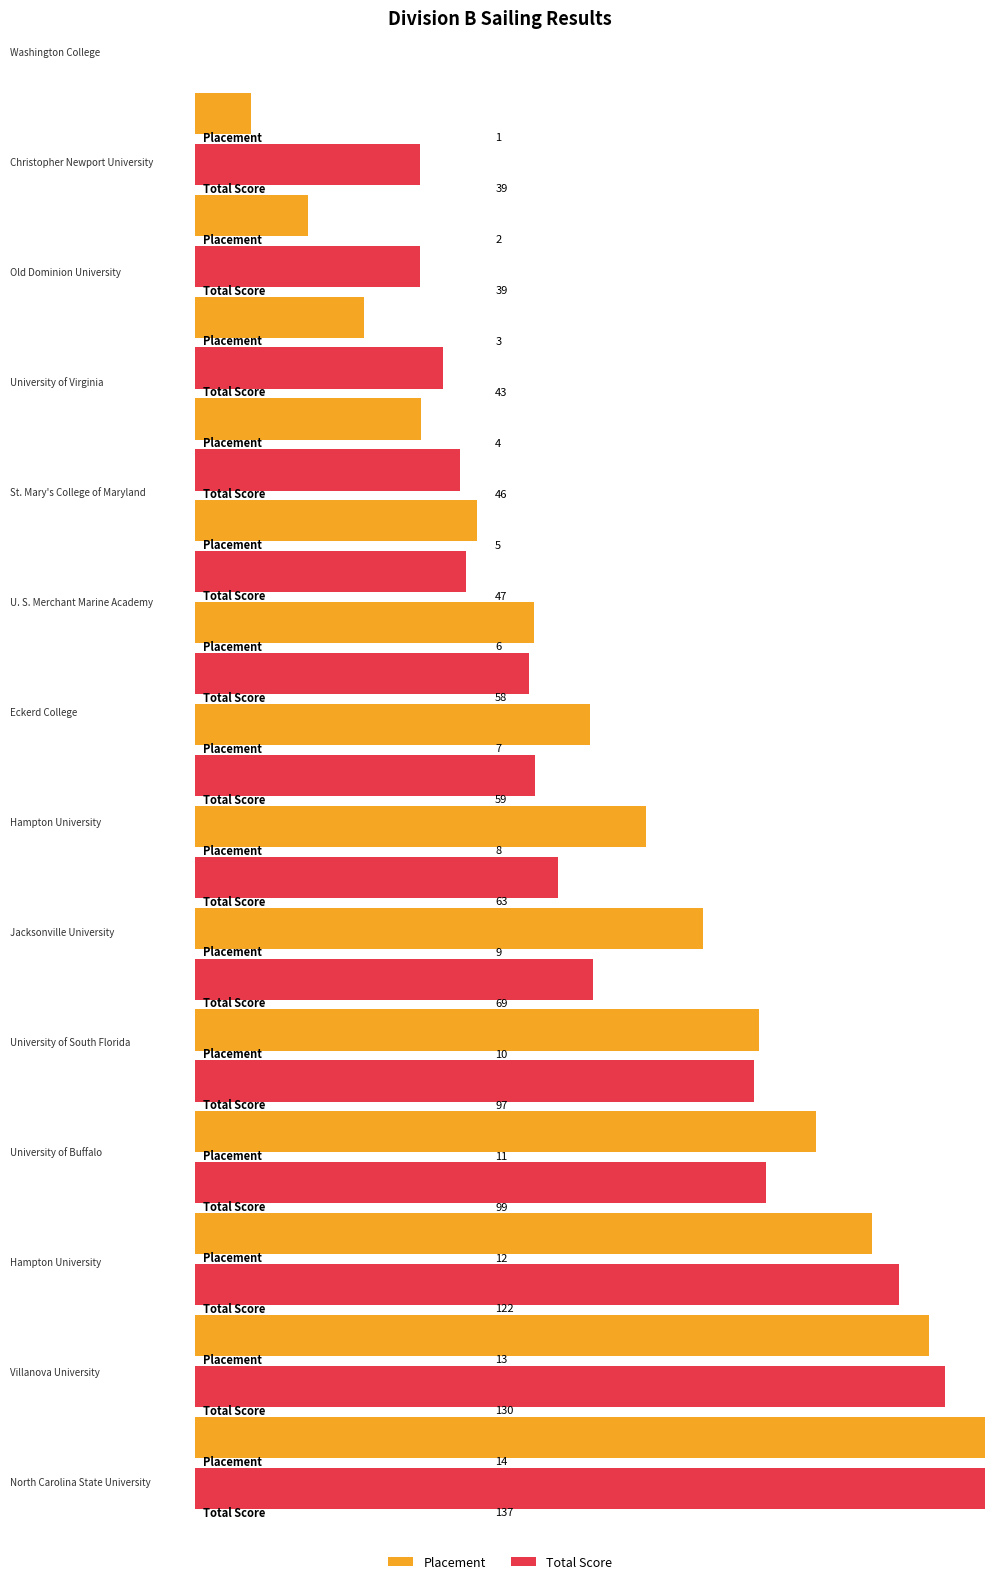

What is the difference between the Total Score values at University of South Florida and University of Buffalo?

2